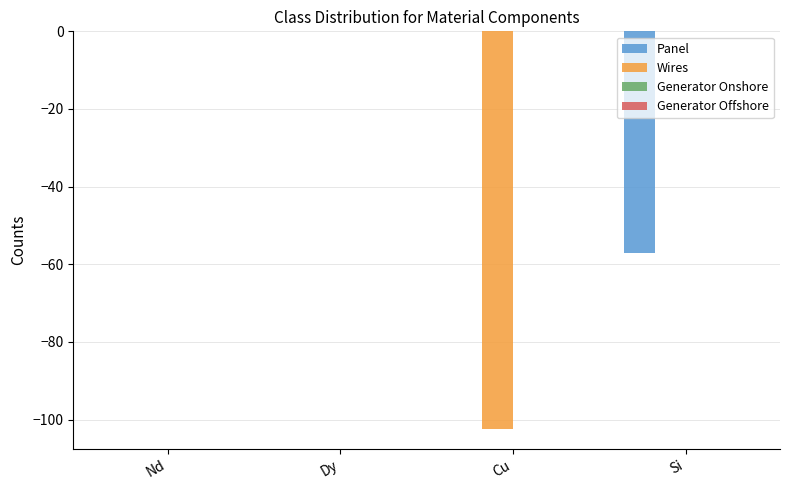

Which series changed the most between Dy and Cu?

Wires